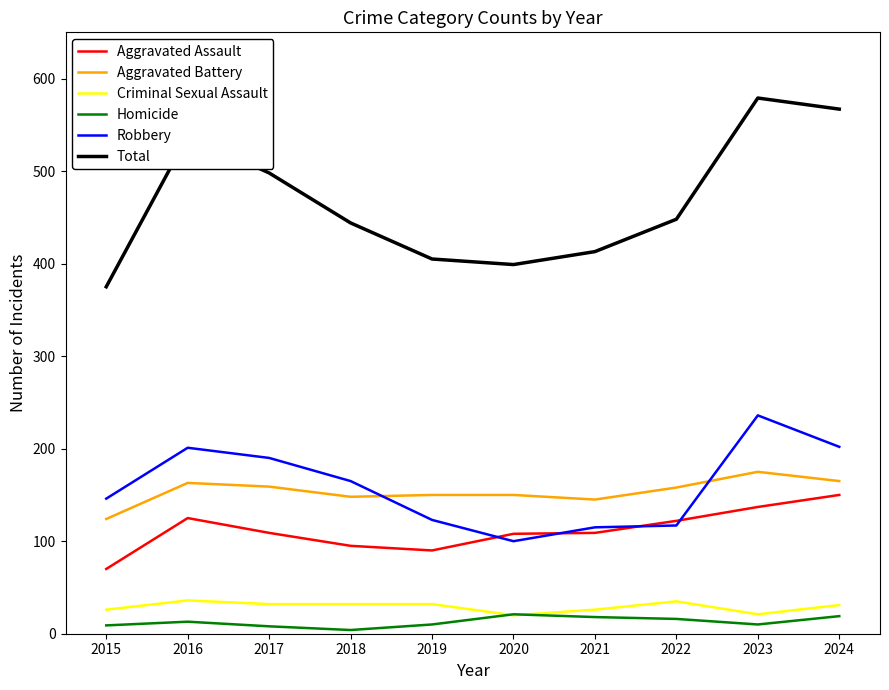

Which series has the largest total across all categories?

Total